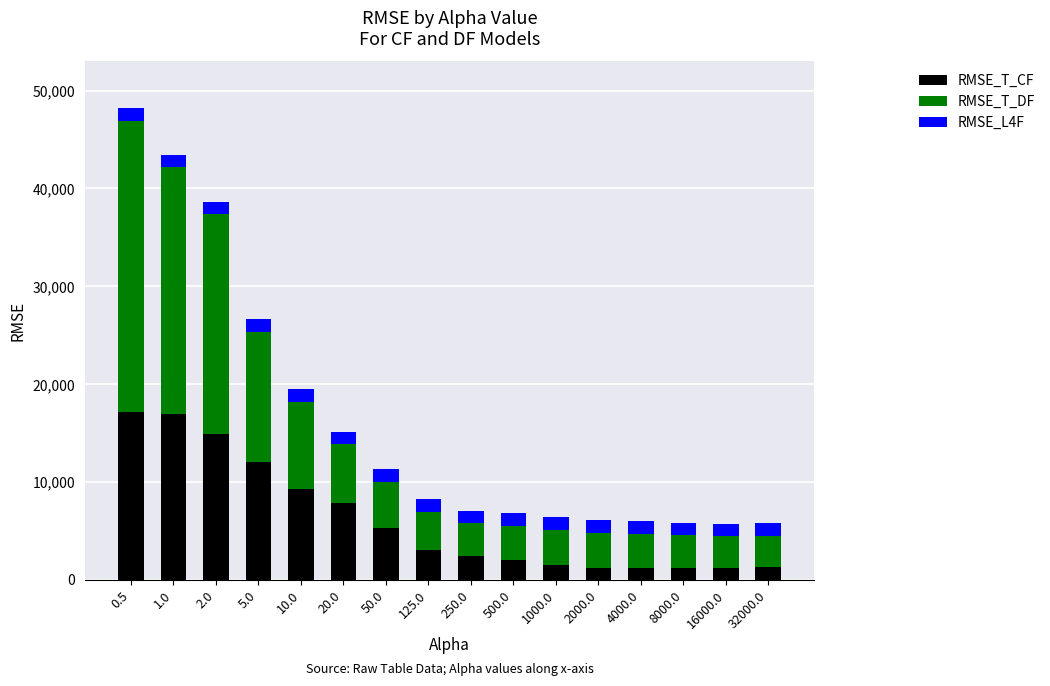

What is the average value of the RMSE_T_CF series?

6146.6